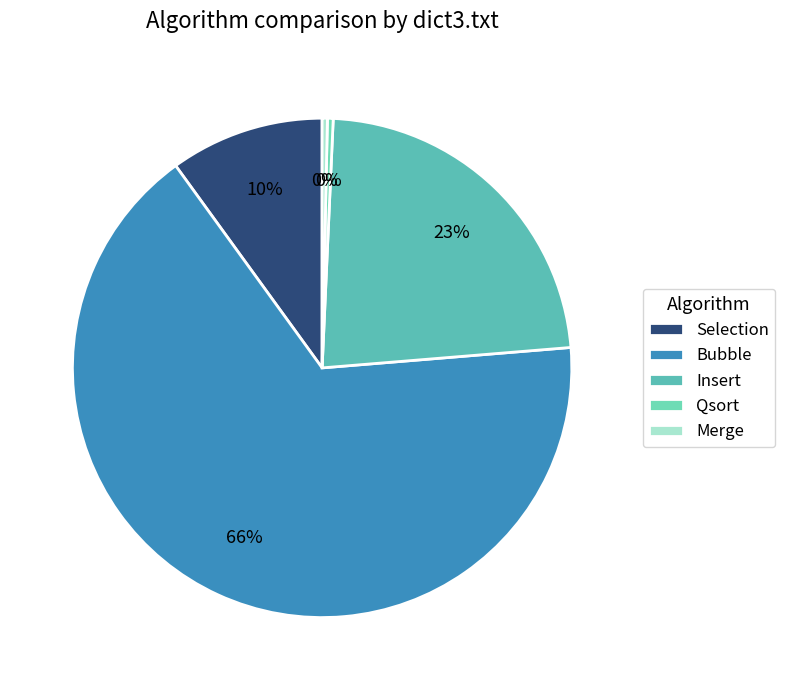

Is there a majority slice in this chart?

Yes